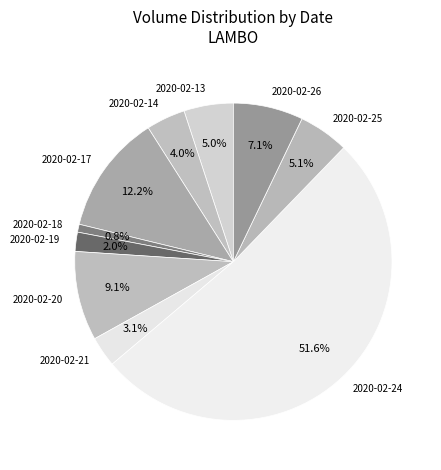

Does 2020-02-24 represent more than half of the total?

Yes